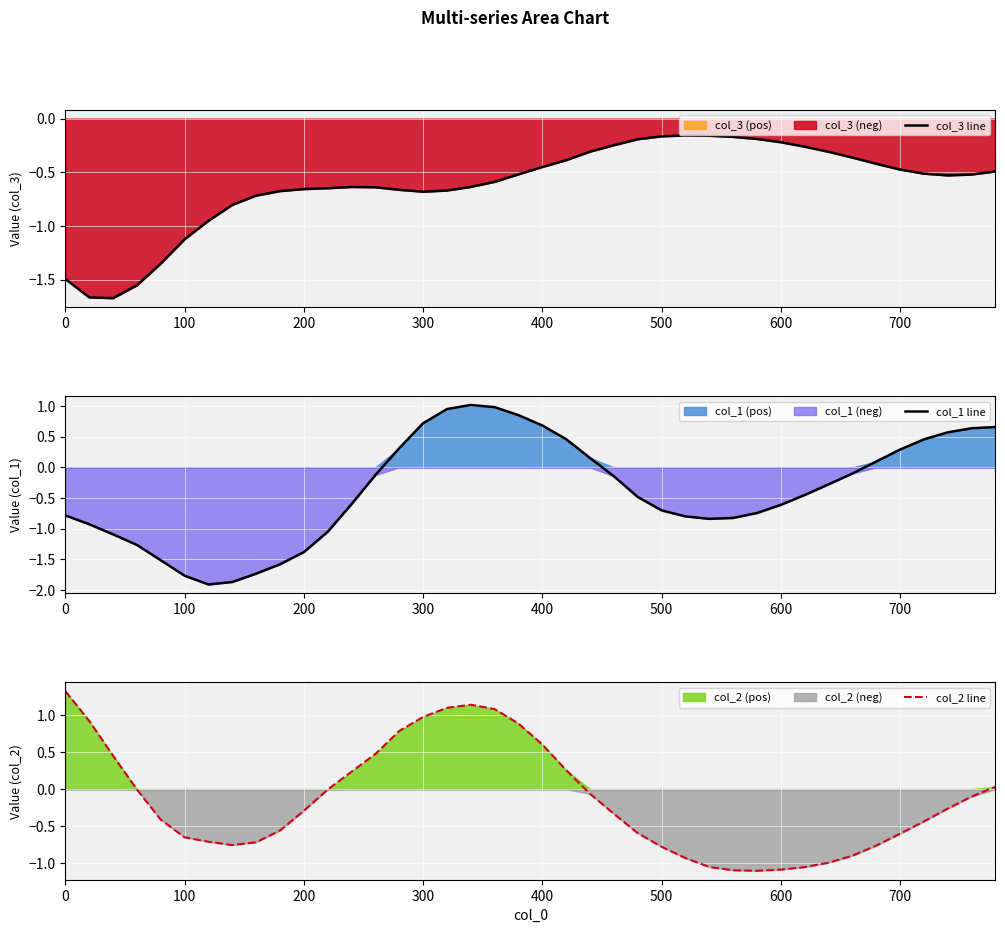

At how many categories does at least one series exceed 0?

20